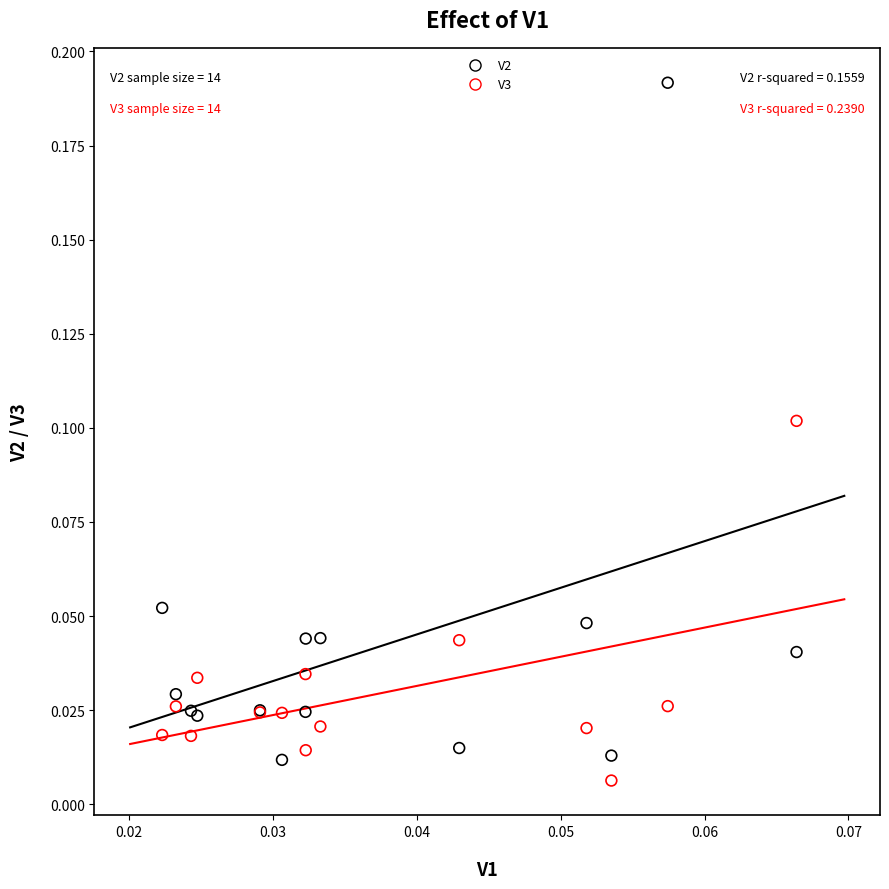

Which series has the widest spread of Y values?

V2